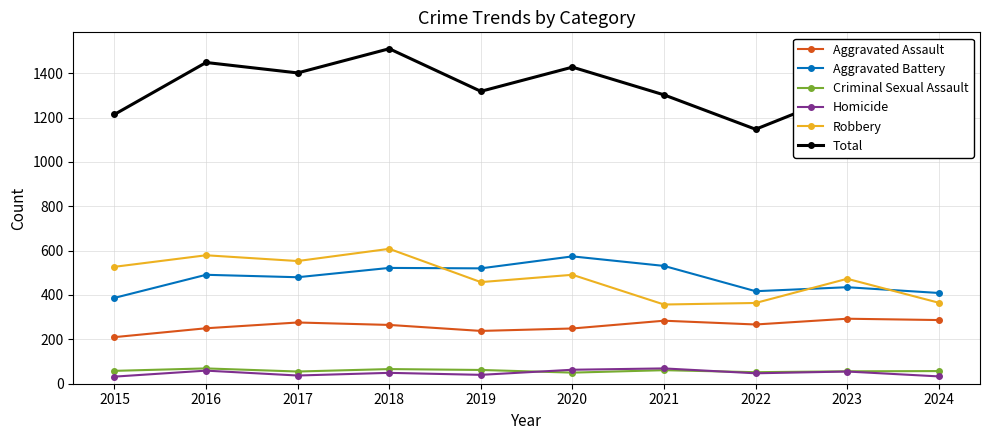

What is the highest value of the Criminal Sexual Assault series?

69